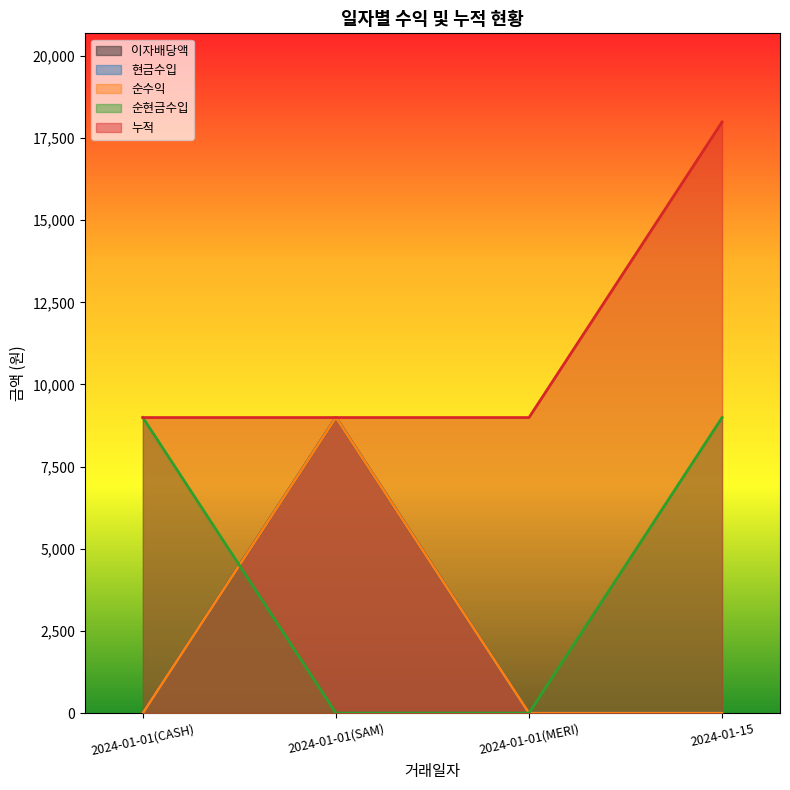

List the labels in order of 순수익 value, smallest first.

2024-01-01(CASH), 2024-01-01(MERI), 2024-01-15, 2024-01-01(SAM)